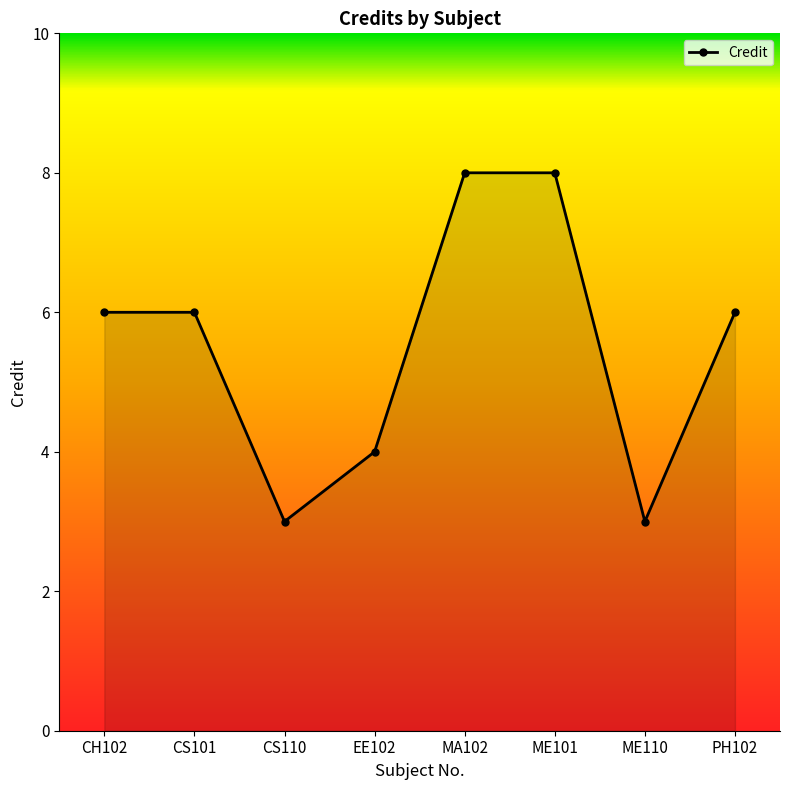

How many categories are shown in the chart?

8